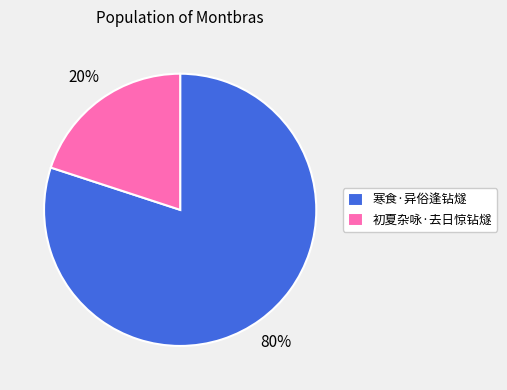

To the nearest percent, what is the difference between the 寒食·异俗逢钻燧 and 初夏杂咏·去日惊钻燧 slice percentages?

60%